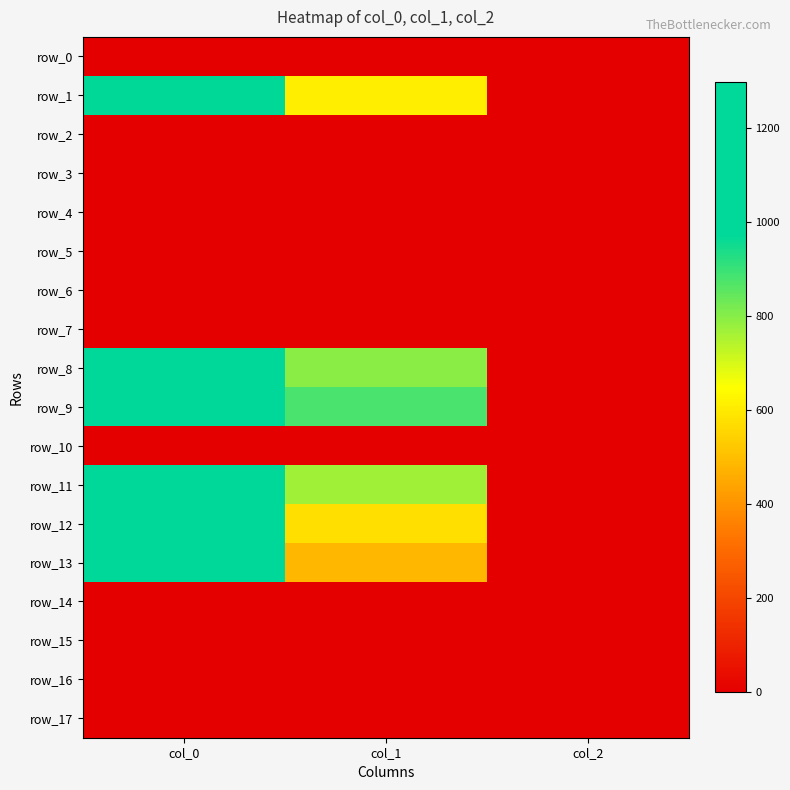

What is the highest value of the row_11 series?

1106.7